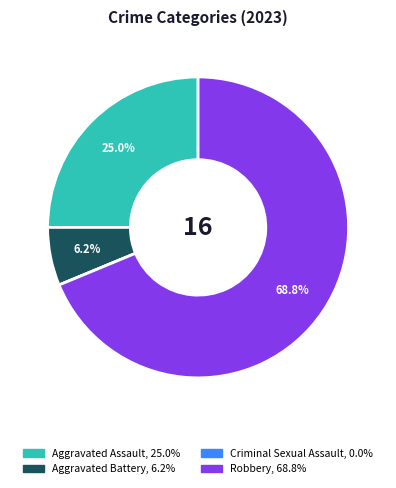

What percentage do Robbery and Aggravated Battery together represent?

75.0%